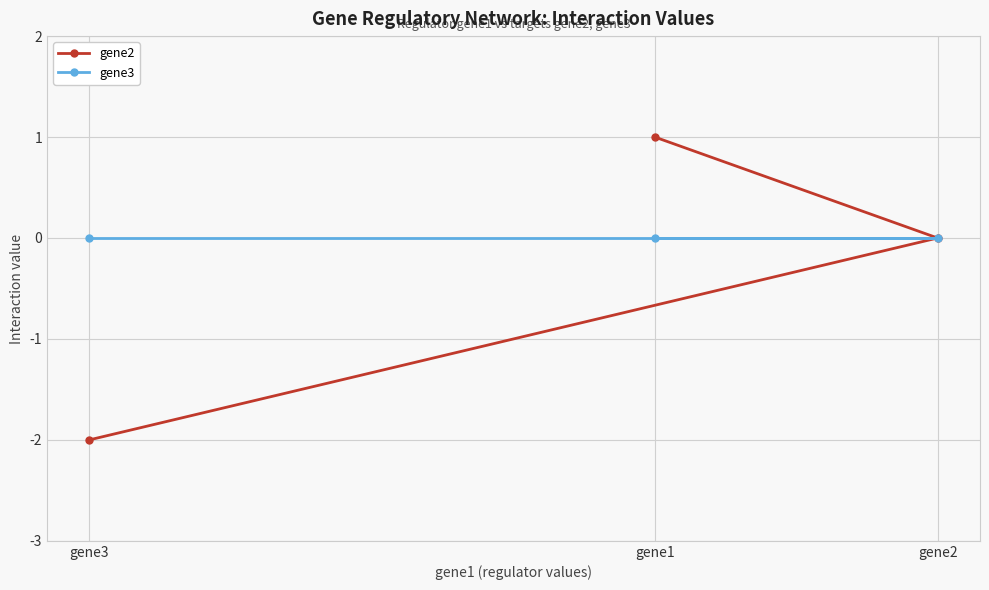

Where is gene2 nearest to the value 0?

gene2